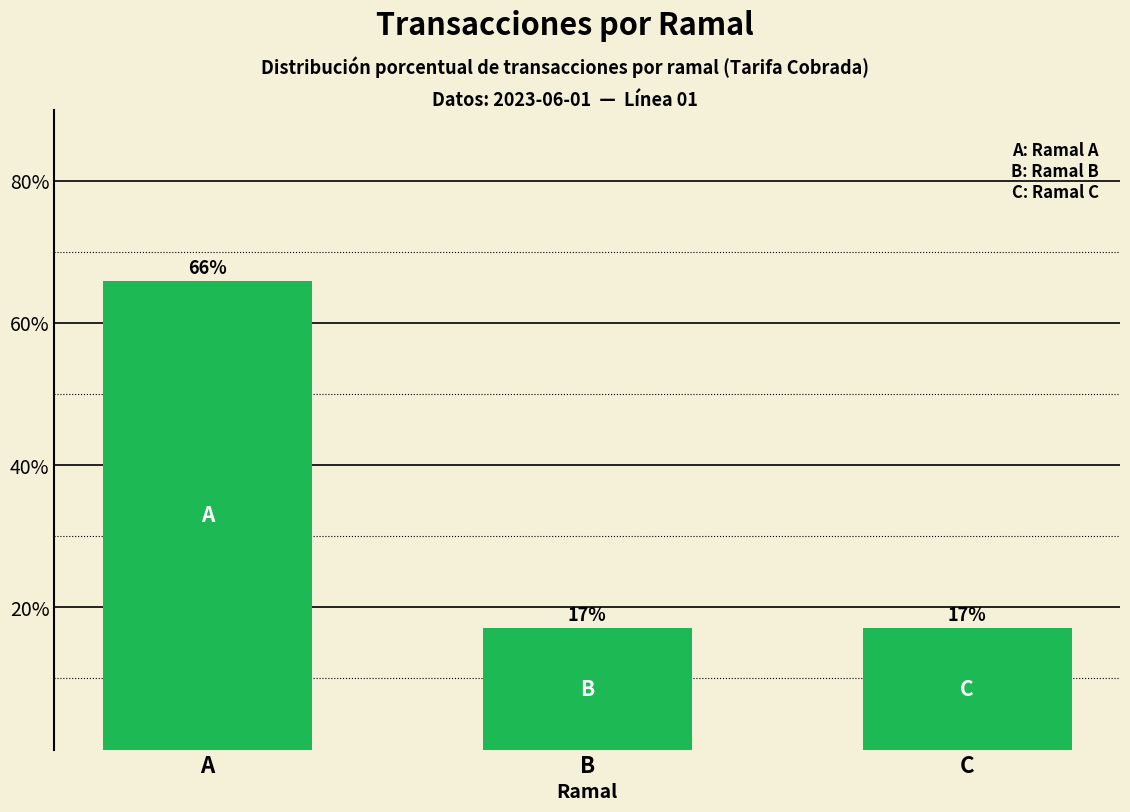

The chart shows a value of 17.1 at C. True or false?

True